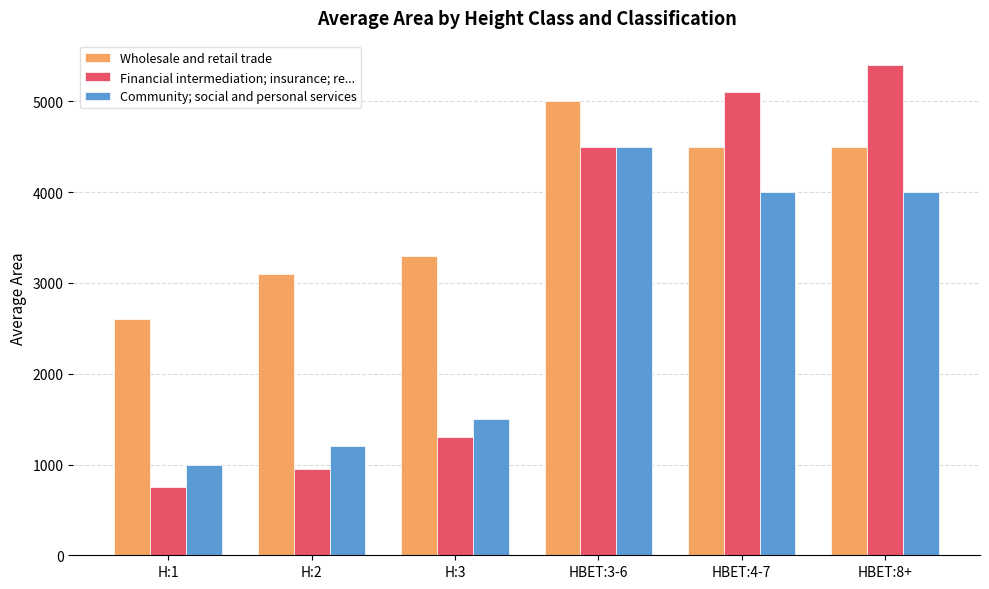

Reading left to right, list all the values displayed in this chart.

Wholesale and retail trade: 2600	3100	3300	5000	4500	4500
Financial intermediation; insurance; re...: 750	950	1300	4500	5100	5400
Community; social and personal services: 1000	1200	1500	4500	4000	4000